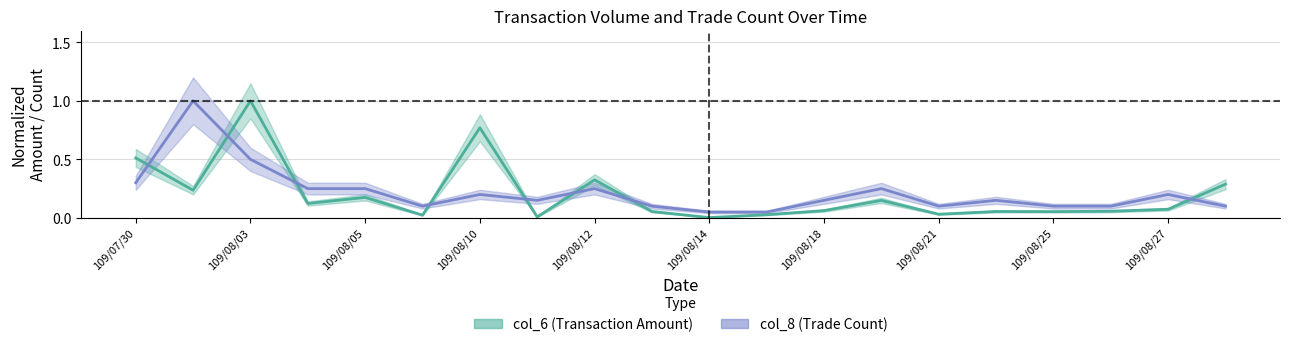

Which series has the largest total across all categories?

col_8_line